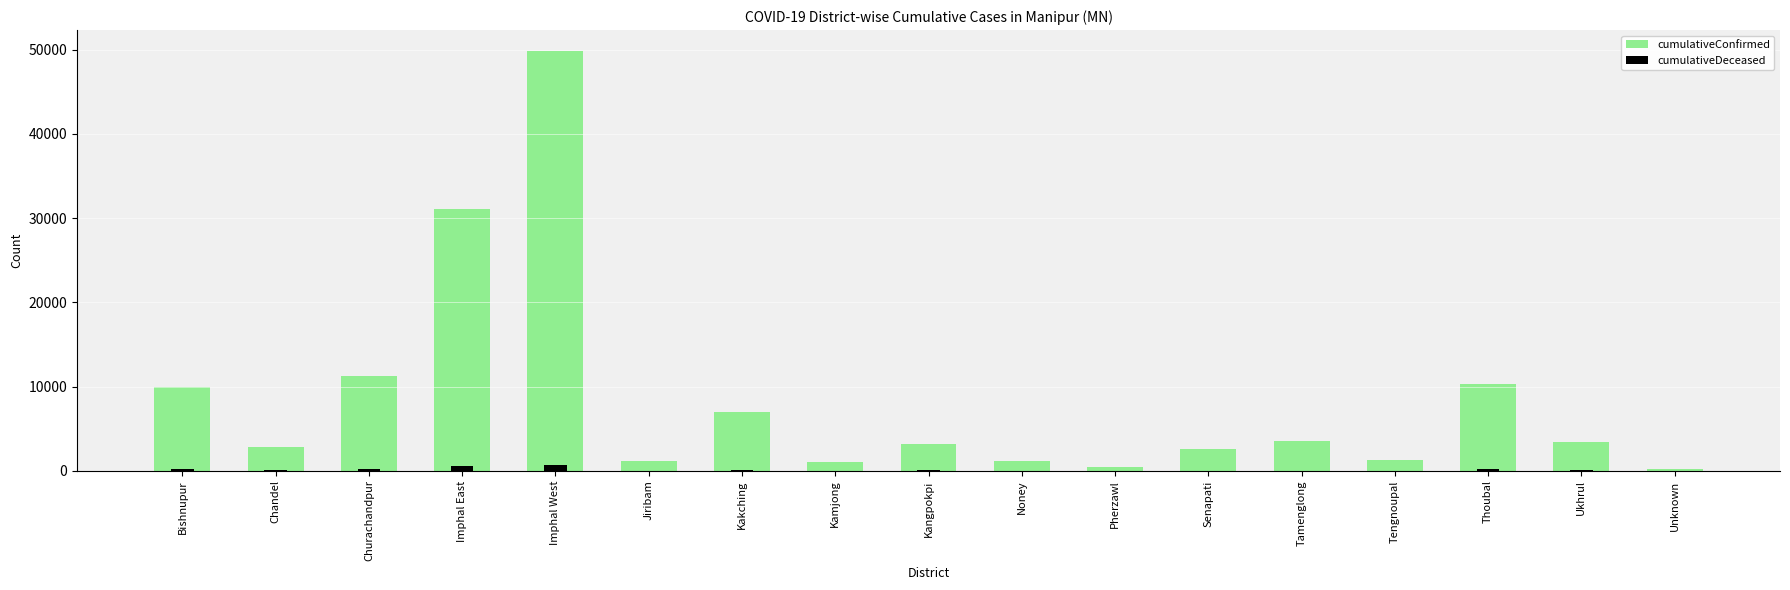

What is the lowest value of the cumulativeConfirmed series?

149